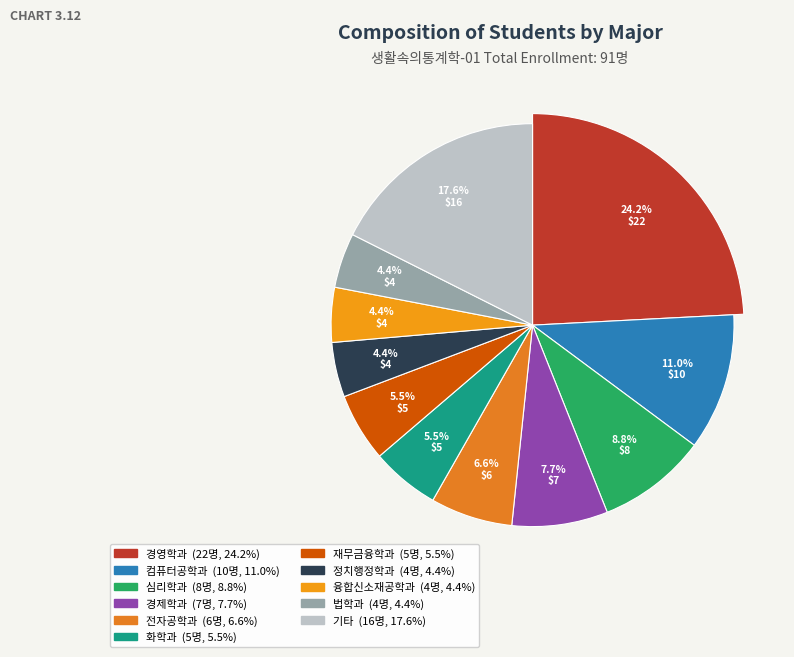

Does 전자공학과 represent more than half of the total?

No